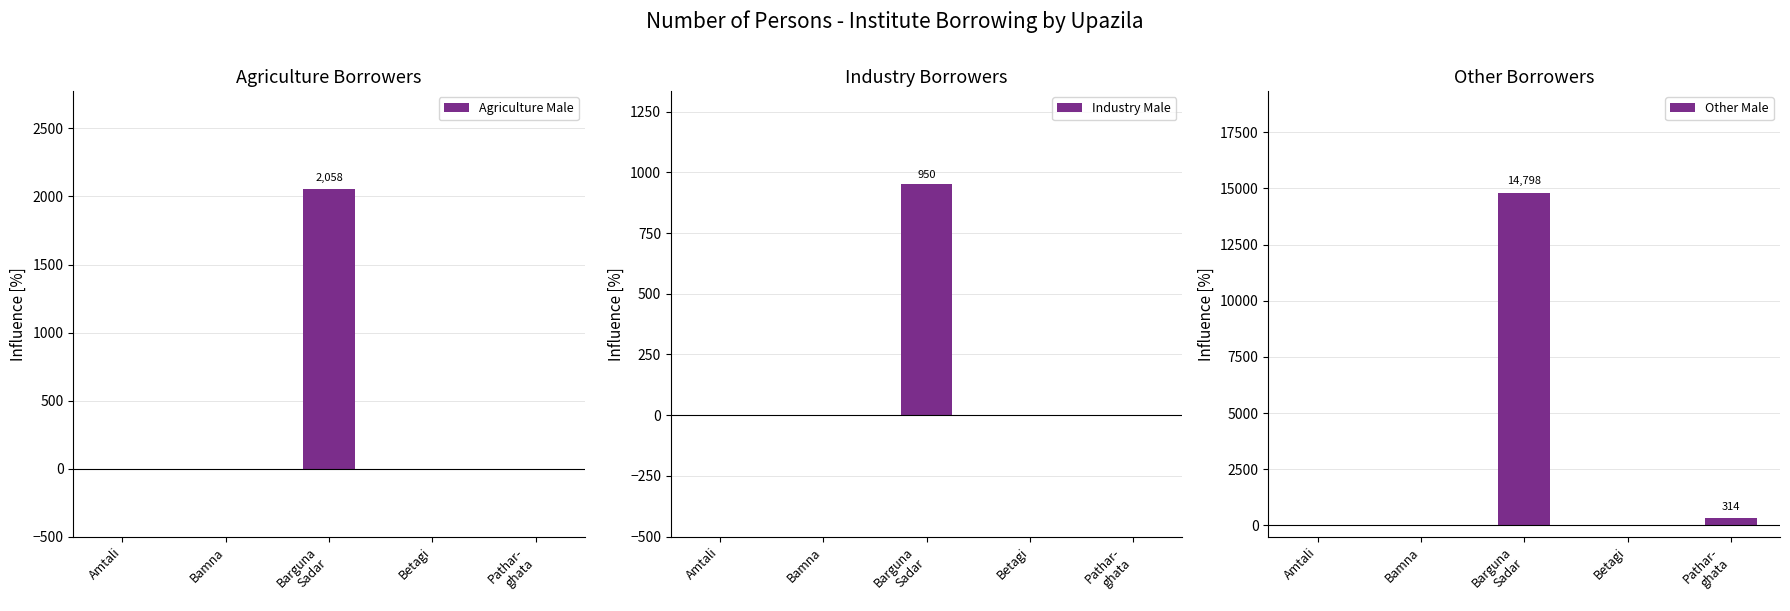

Which series changed the most between Barguna
Sadar and Pathar-
ghata?

Other Male